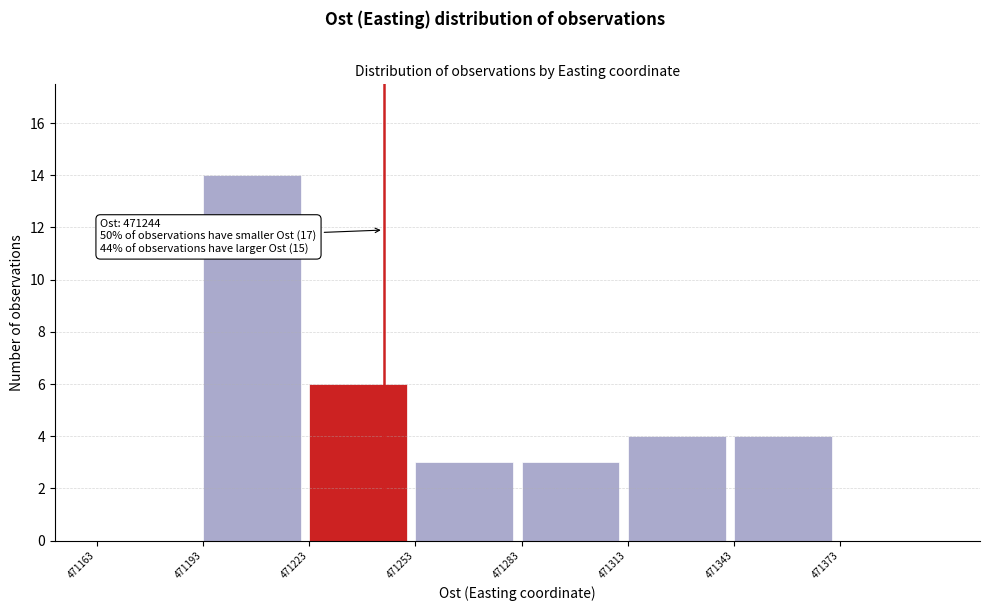

Over which range of the x-axis is the bar tallest?

471193 to 471223